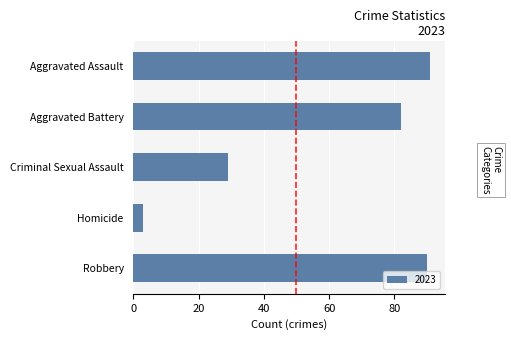

What is the difference between the values at Homicide and Robbery?

87